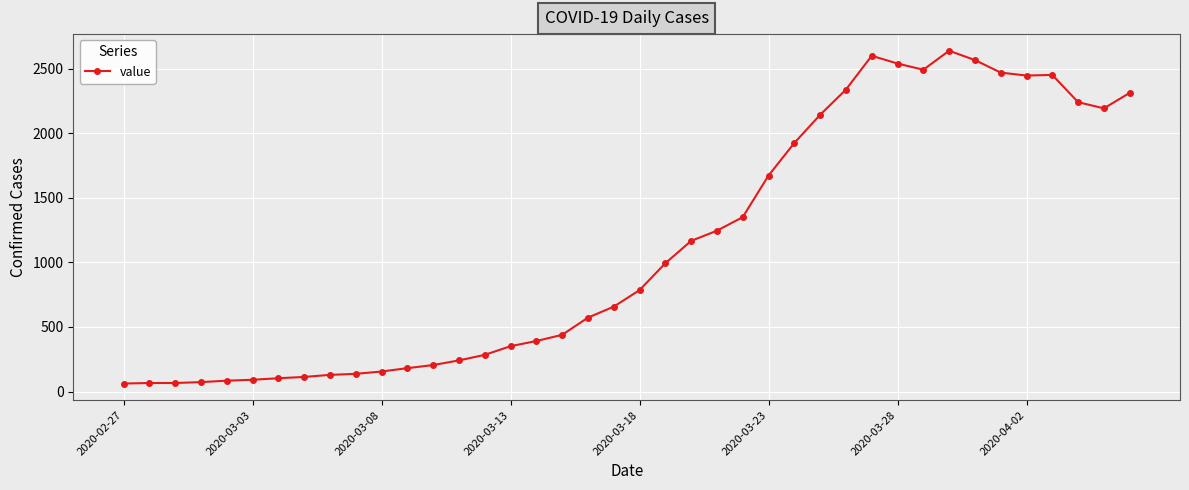

Is this an area chart (filled region under the line)?

No